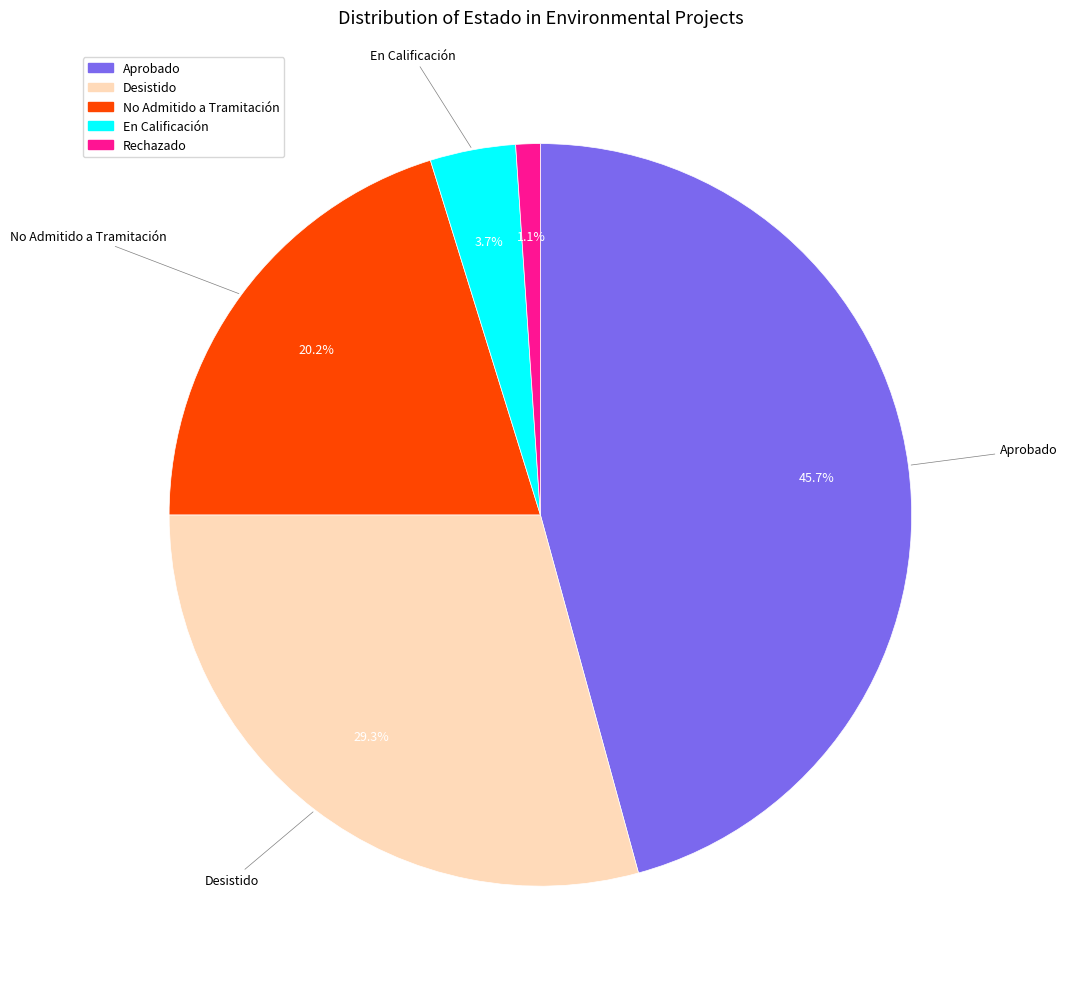

To the nearest percent, what portion does Rechazado represent?

1%